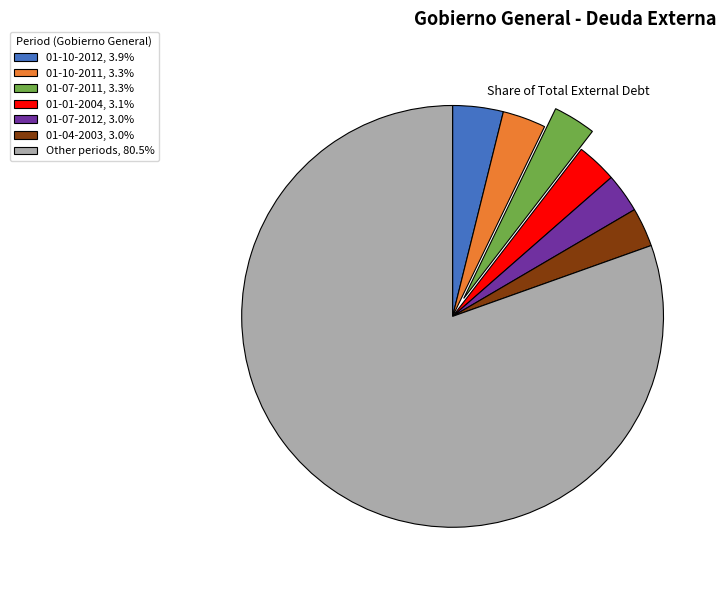

Combined, do 01-01-2004, 3.1% and 01-07-2011, 3.3% account for over 50%?

No